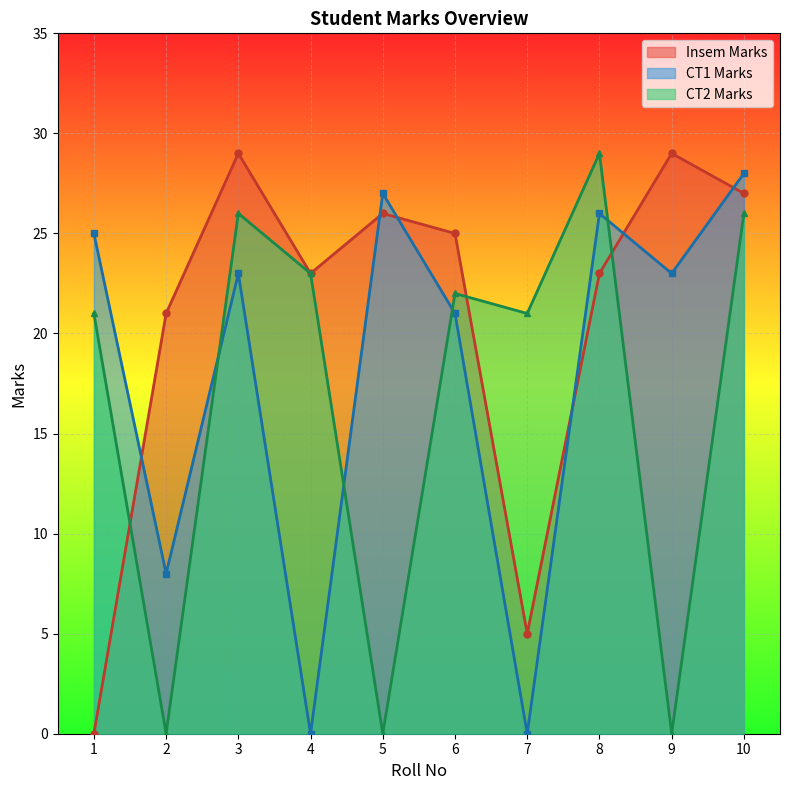

What are all the series names shown in the legend?

Insem Marks, CT1 Marks, CT2 Marks